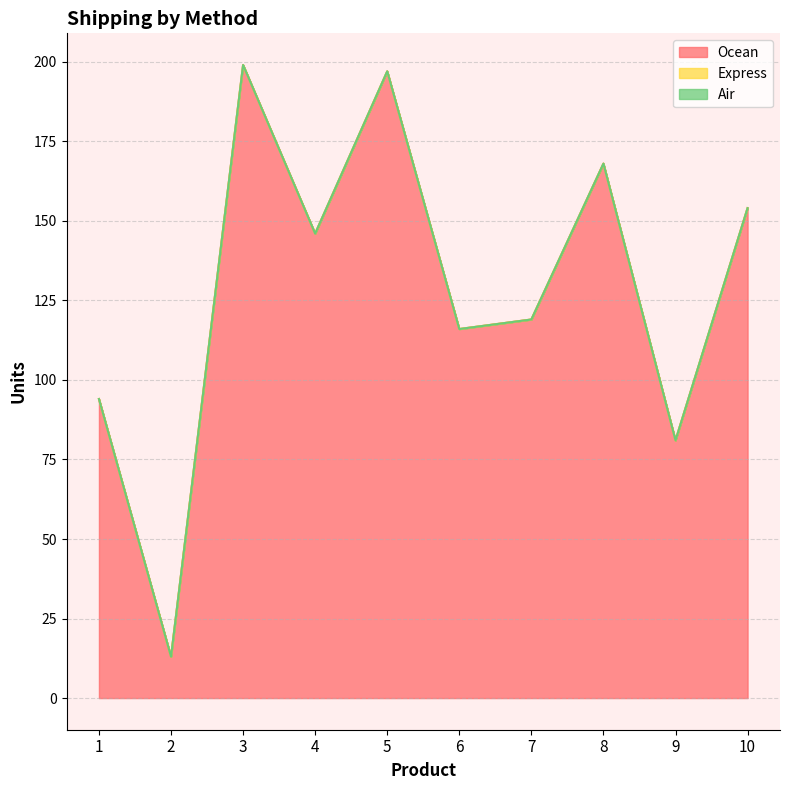

Between 8 and 5, which is larger?

5